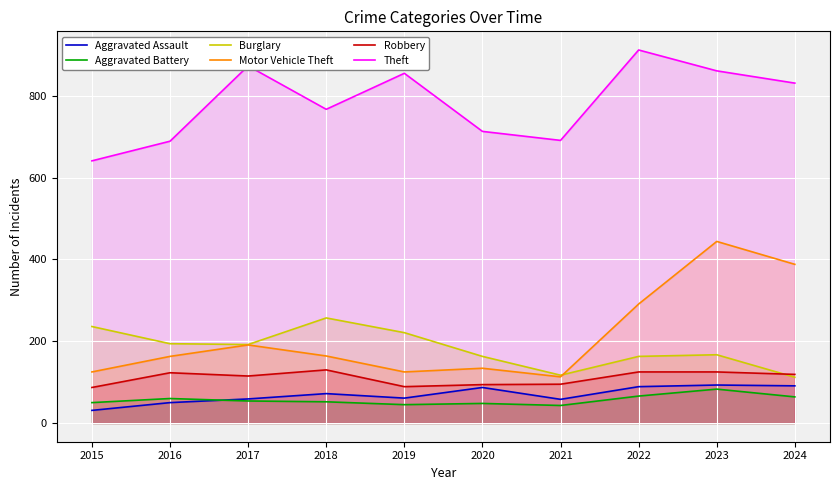

What is the difference between the maximum and minimum values in the Aggravated Battery series?

40